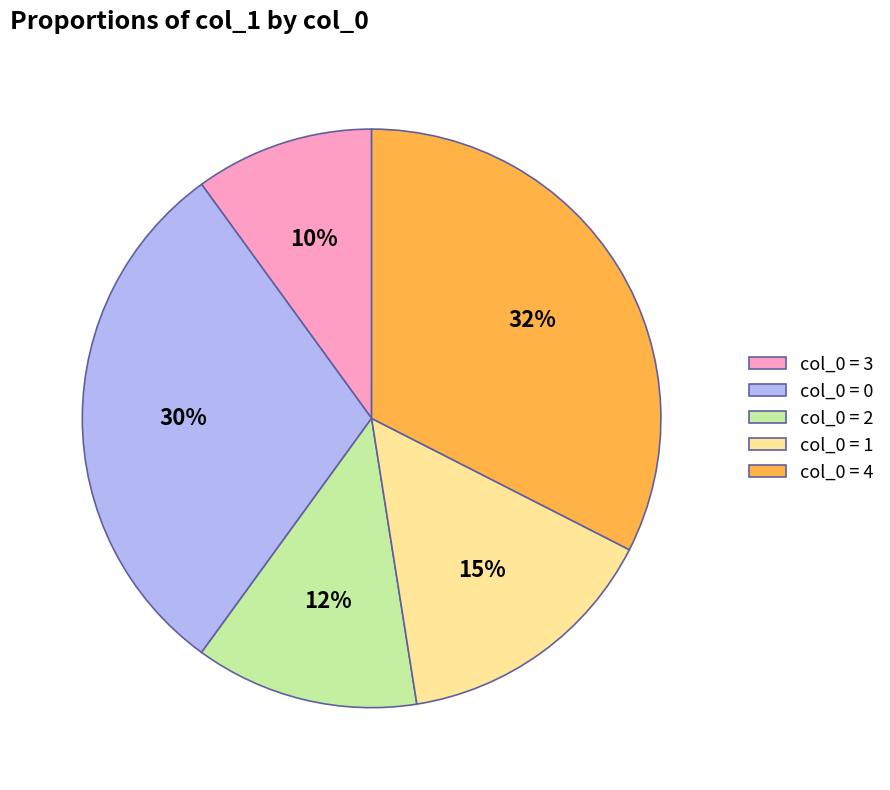

Do col_0 = 0 and col_0 = 3 together represent more than half of the pie?

No